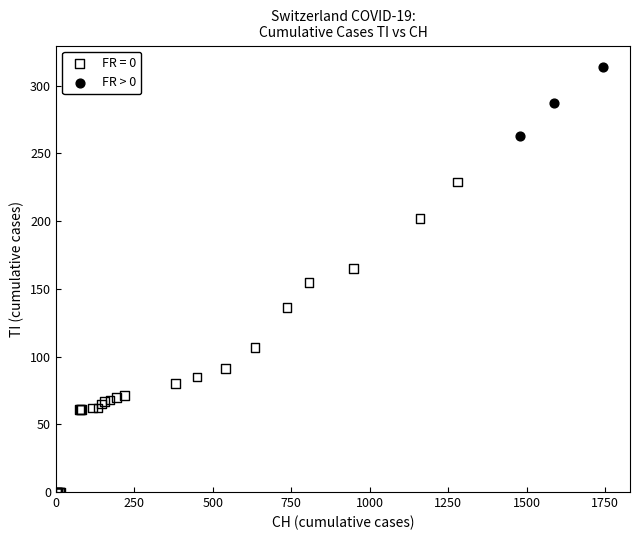

Which series reaches the minimum Y coordinate?

FR = 0